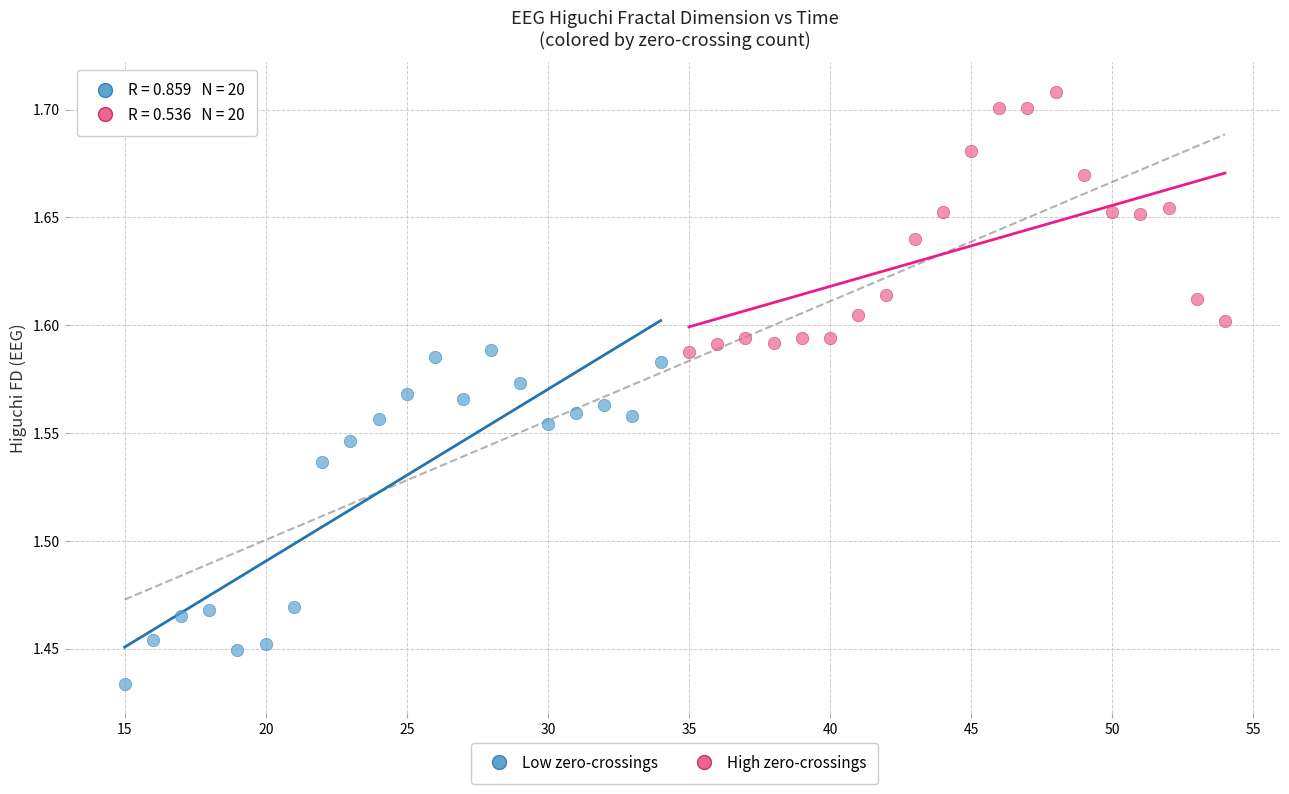

What are all the series names shown in the legend?

Low zero-crossings, High zero-crossings